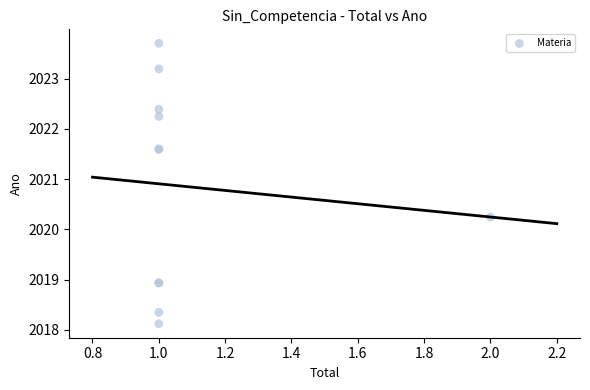

What Y value in the scatter plot is closest to 2020?

2020.2